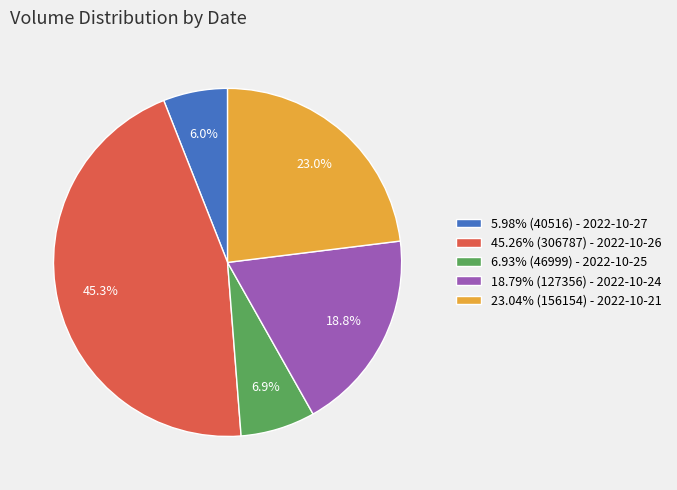

Is there any slice that represents more than half of the pie?

No